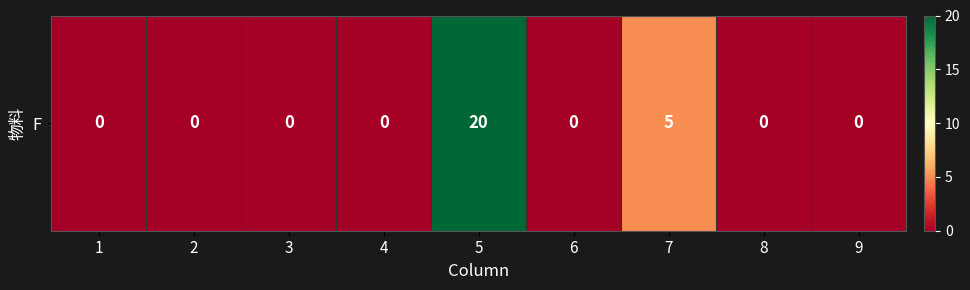

Reading left to right, transcribe all the data shown in this chart.

1=0	2=0	3=0	4=0	5=20	6=0	7=5	8=0	9=0